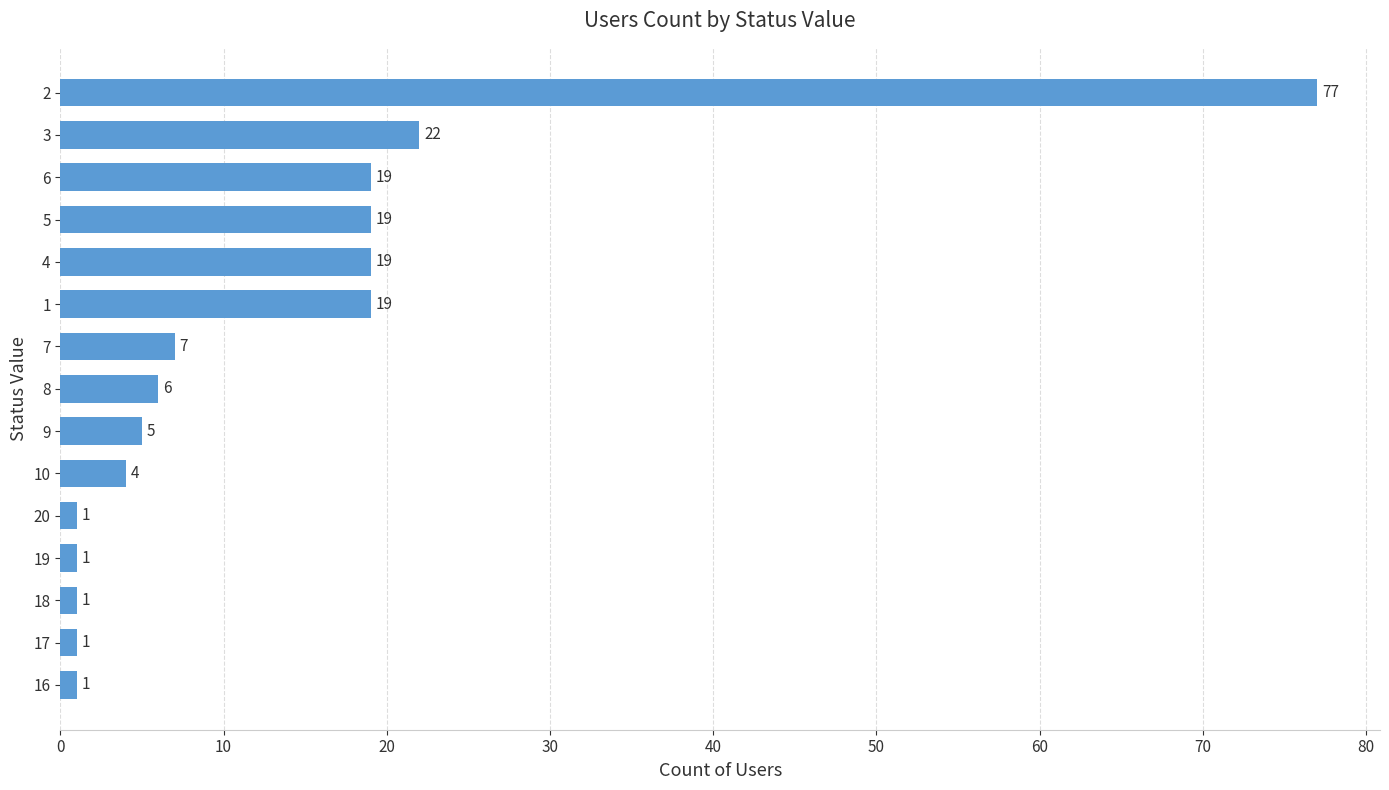

The chart shows a value of 4 at 10. True or false?

True